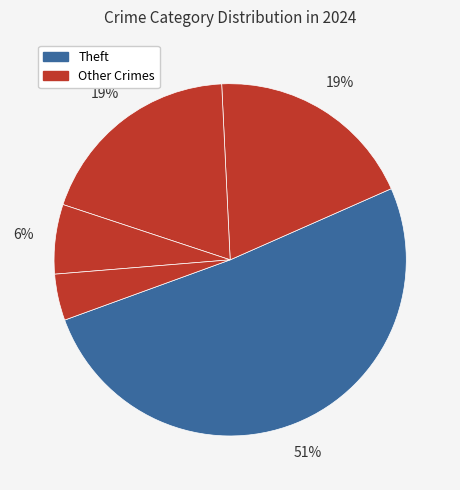

To the nearest percent, what is the average slice percentage?

20%